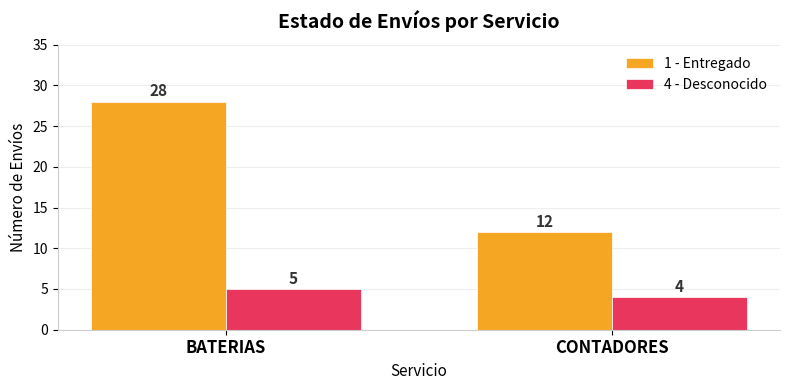

List the series in order of their overall mean, lowest first.

4 - Desconocido, 1 - Entregado